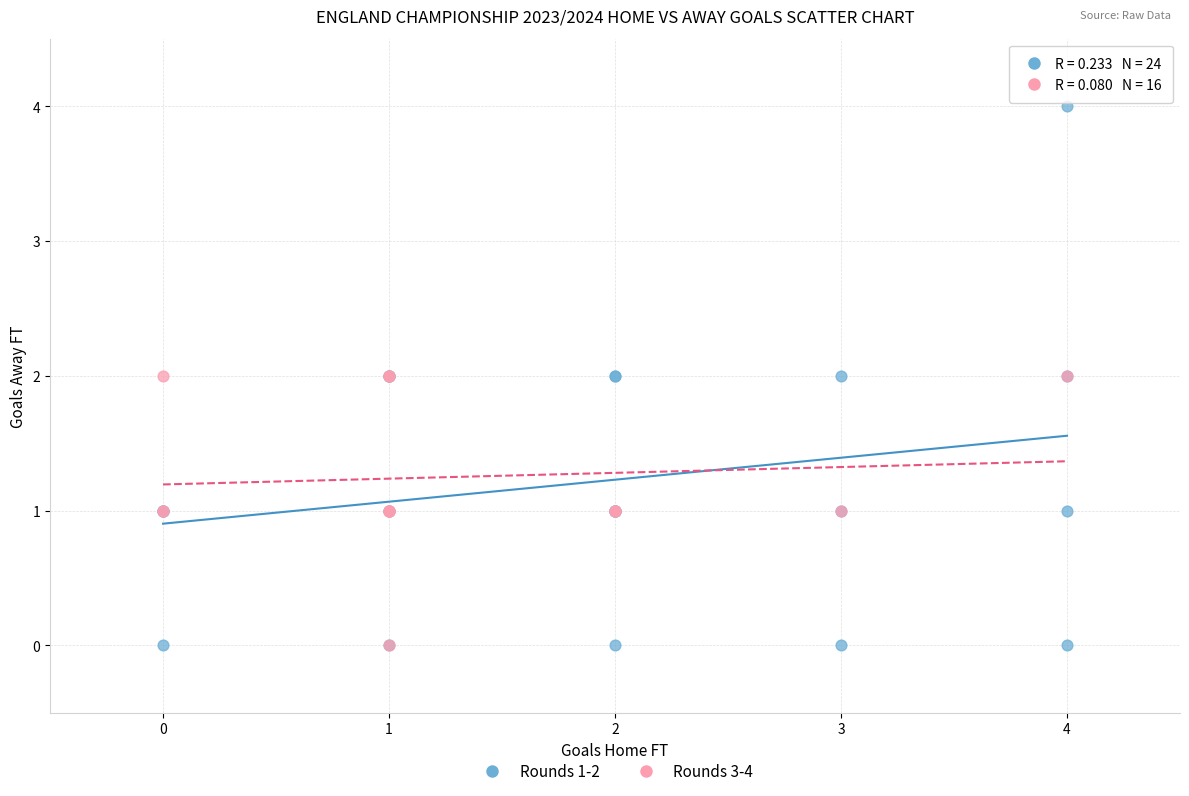

Which series contains the highest Y value?

Rounds 1-2